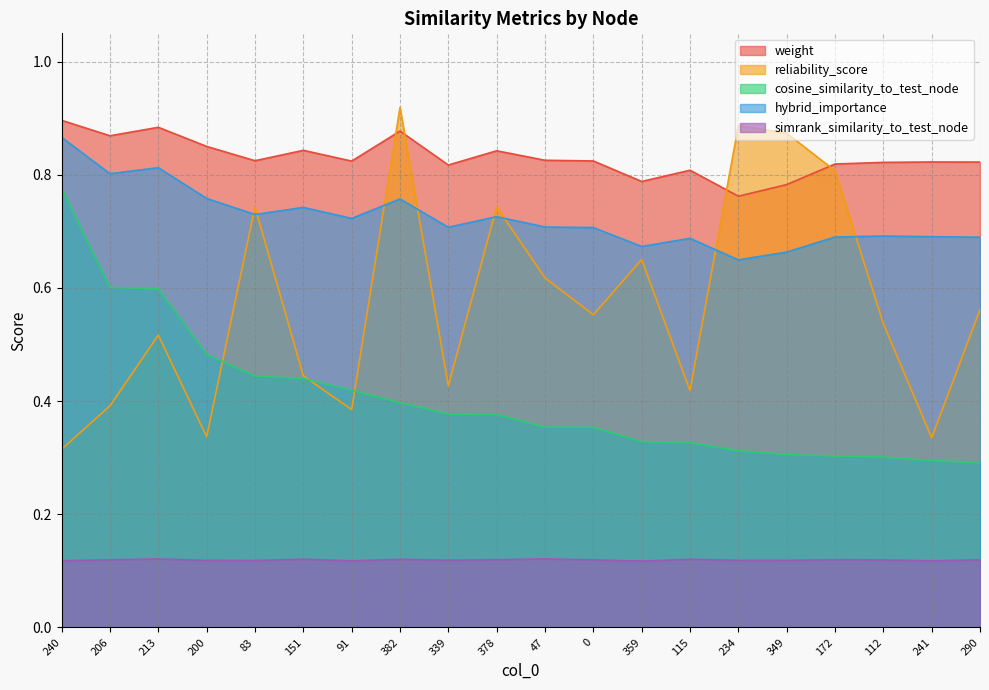

What is the label of the 3rd point from the left?

213